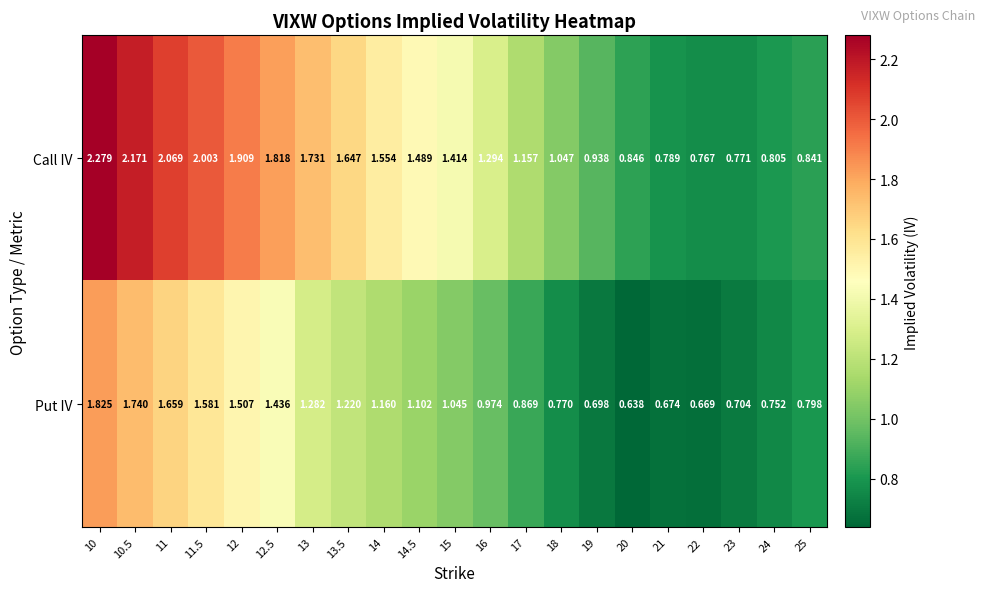

How many distinct data groups are displayed?

2